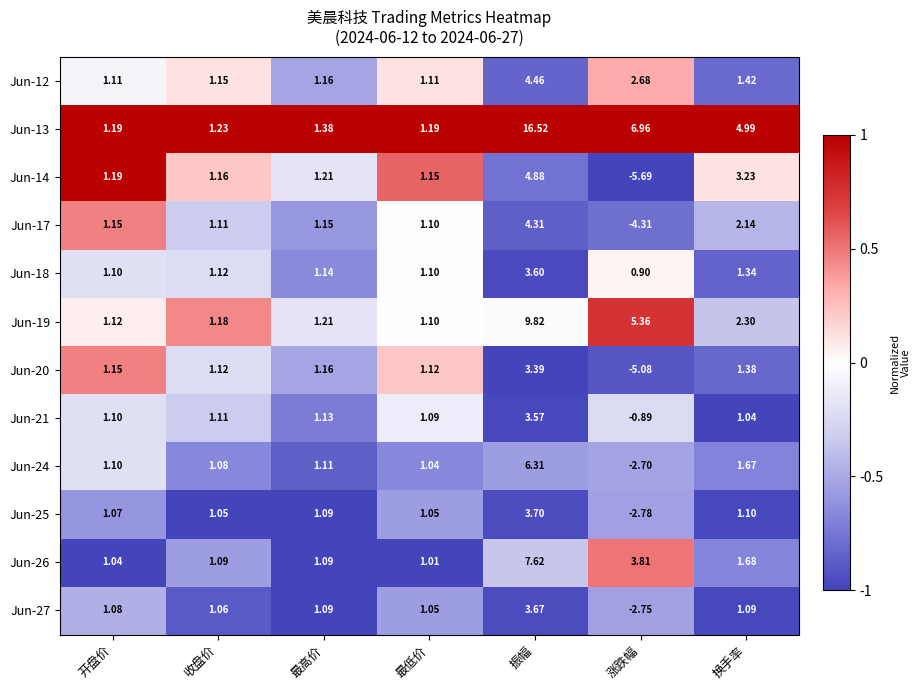

At which label does Jun-20 first exceed 1?

开盘价